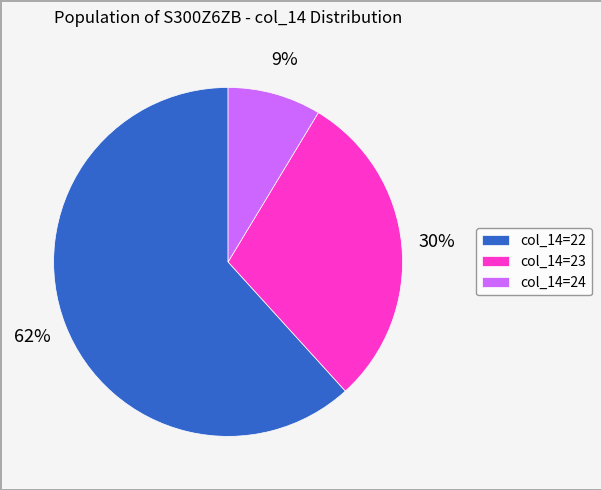

What is the majority slice?

col_14=22